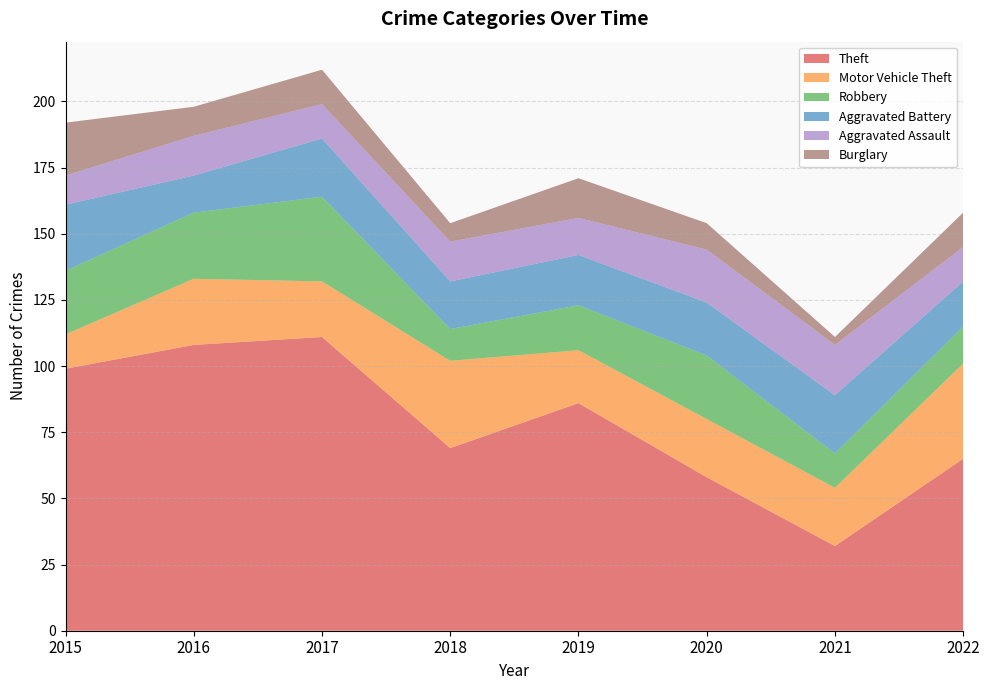

Reading right to left, what are all the values shown in this chart?

Theft: 2022=65	2021=32	2020=58	2019=86	2018=69	2017=111	2016=108	2015=99
Motor Vehicle Theft: 2022=36	2021=22	2020=22	2019=20	2018=33	2017=21	2016=25	2015=13
Robbery: 2022=14	2021=13	2020=24	2019=17	2018=12	2017=32	2016=25	2015=24
Aggravated Battery: 2022=17	2021=22	2020=20	2019=19	2018=18	2017=22	2016=14	2015=25
Aggravated Assault: 2022=13	2021=19	2020=20	2019=14	2018=15	2017=13	2016=15	2015=11
Burglary: 2022=13	2021=3	2020=10	2019=15	2018=7	2017=13	2016=11	2015=20